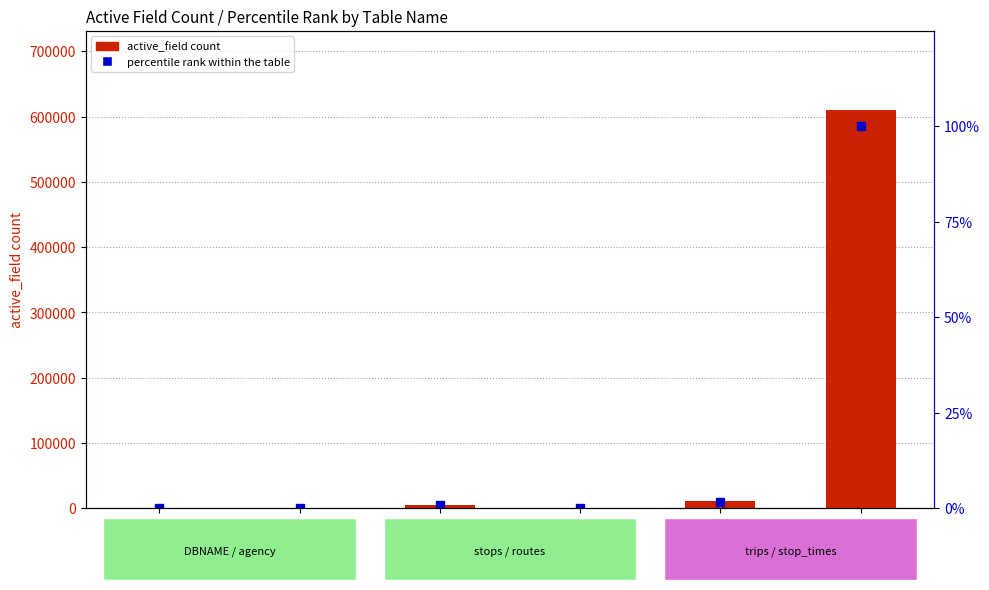

At which category does the chart reach its minimum across all series?

DBNAME